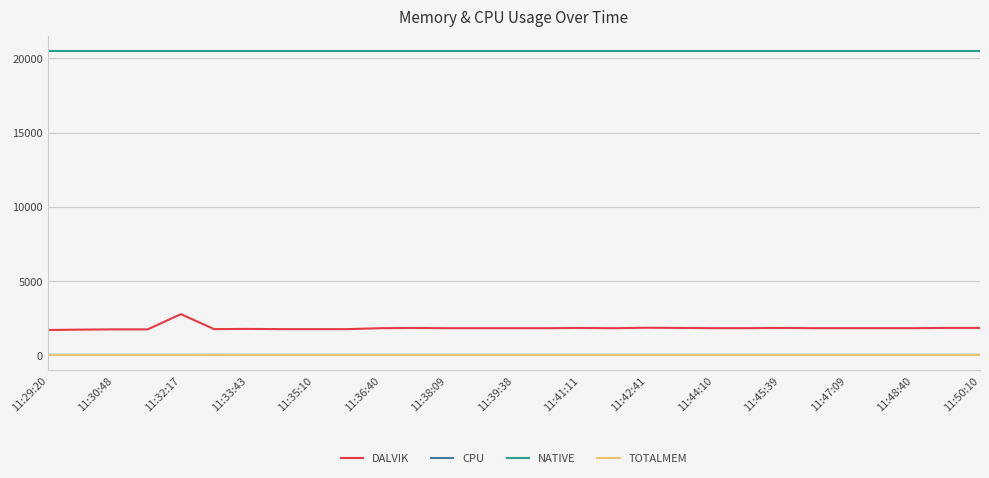

True or false: CPU and DALVIK intersect in this chart.

False